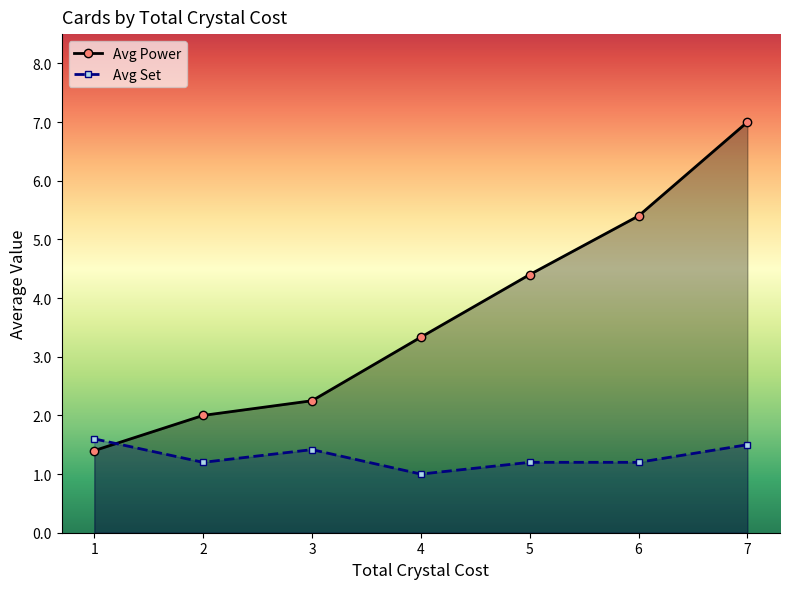

What is the difference between the highest and lowest values at 6?

4.2